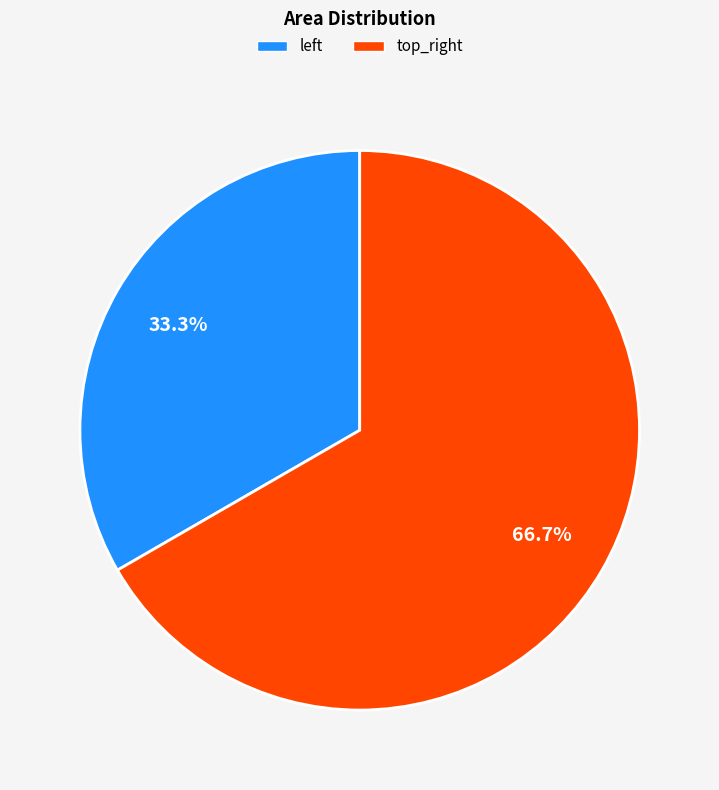

True or false: top_right accounts for 67% of the total.

True